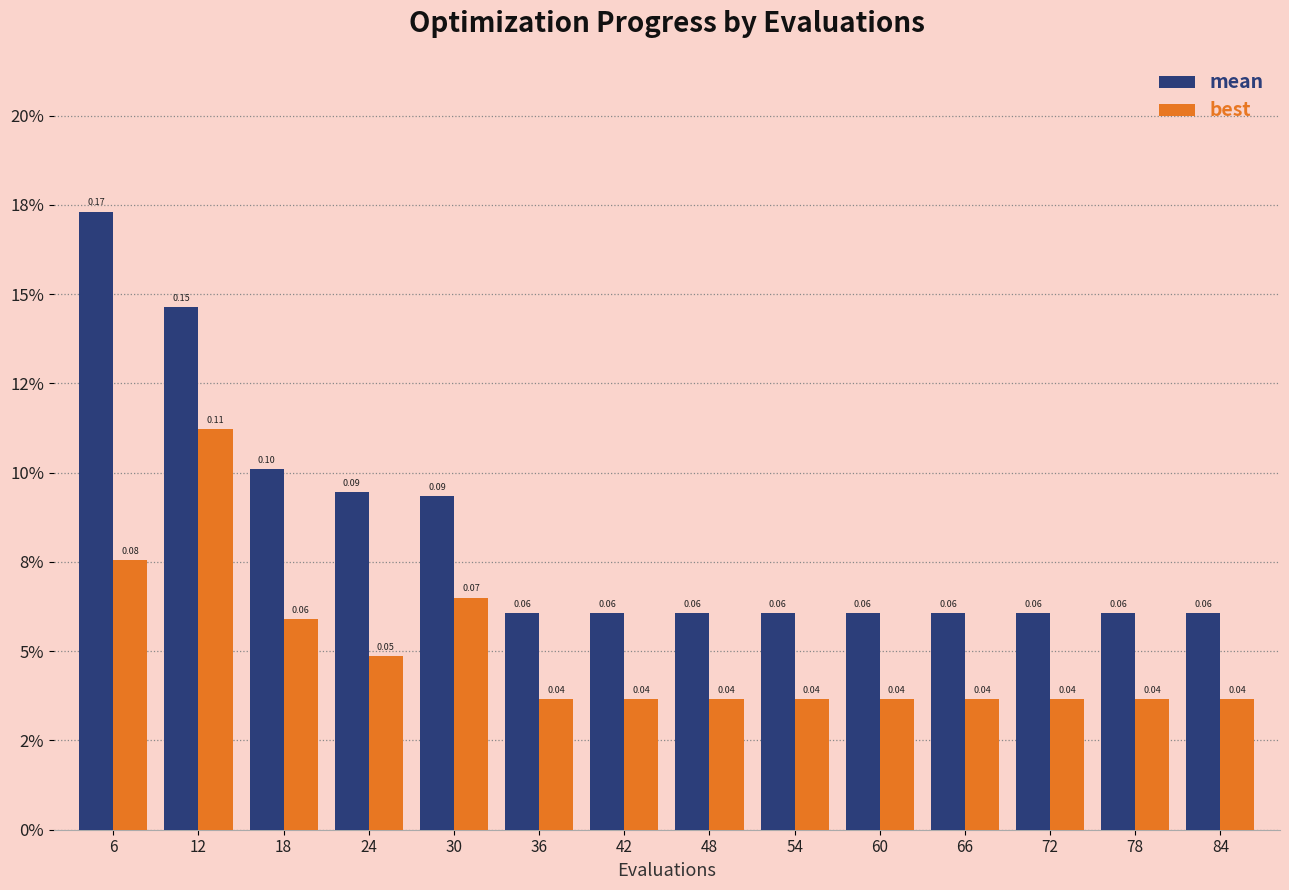

The mean series shows 0.1 at 36. True or false?

True